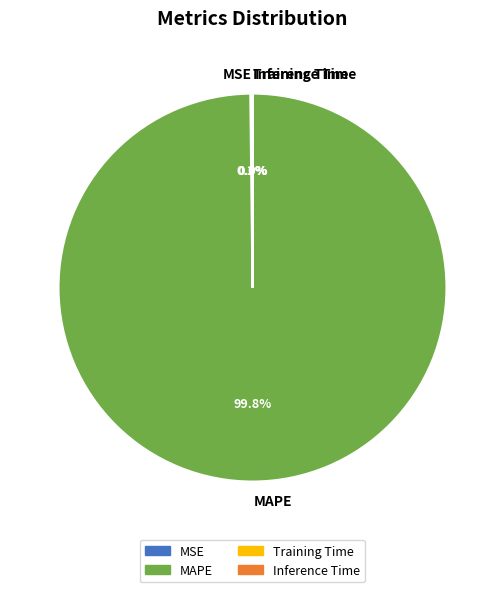

What is the largest slice in the pie chart?

MAPE